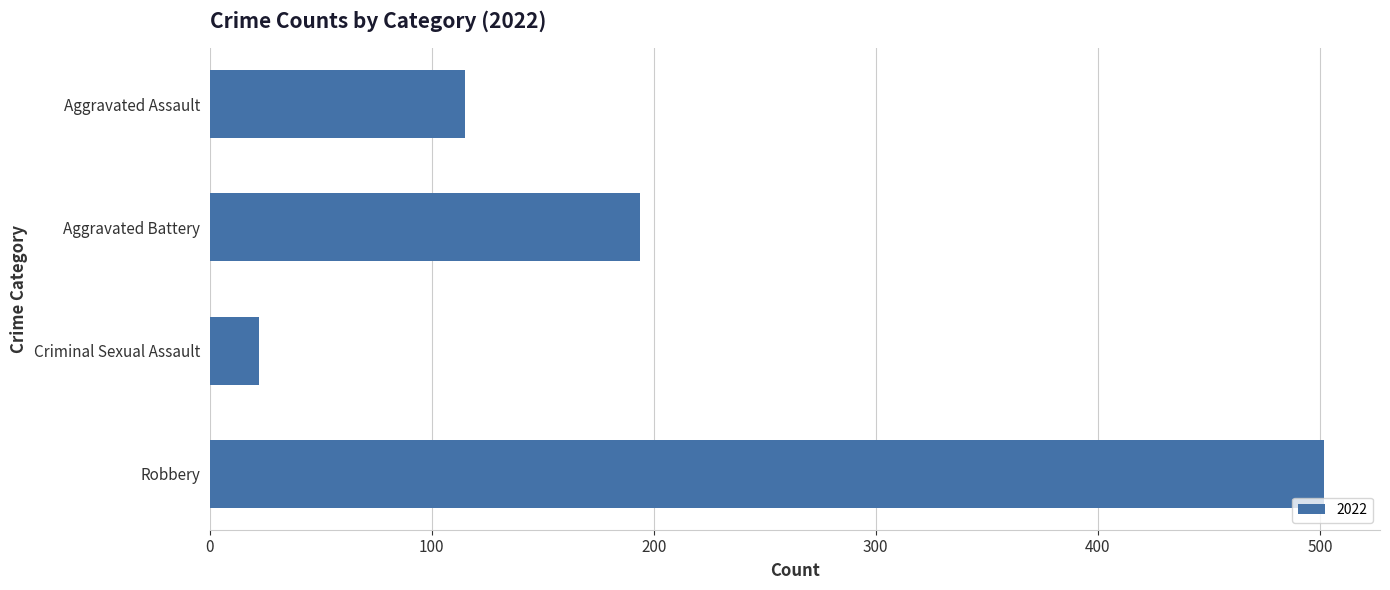

Which has a higher value, Robbery or Aggravated Battery?

Robbery